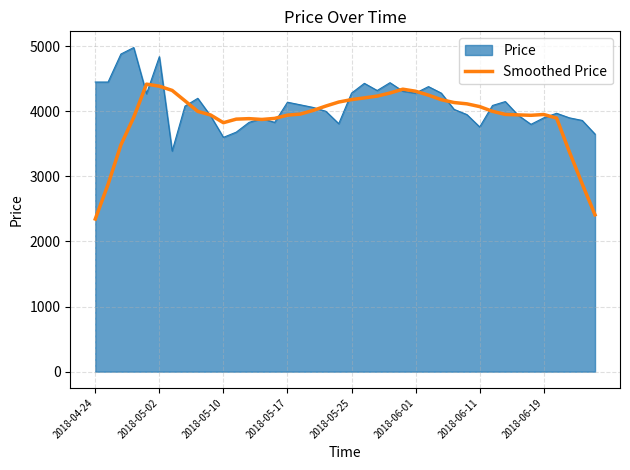

Which series has the largest range (max minus min)?

Smoothed Price